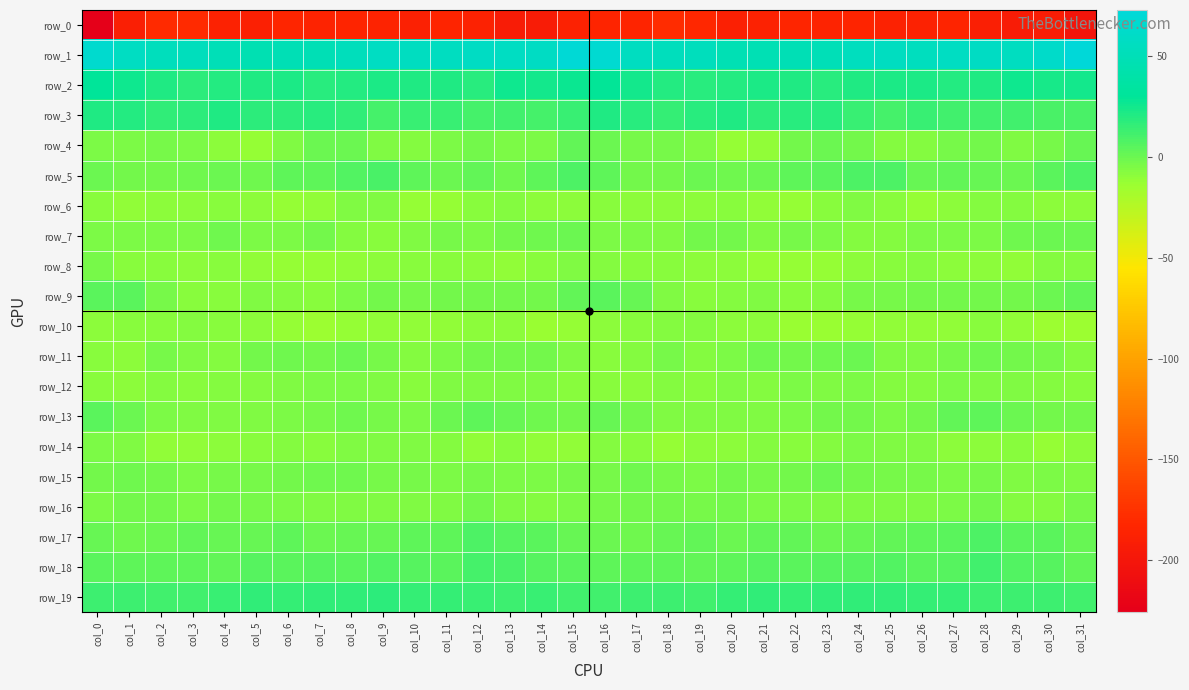

The value of row_6 at col_18 is -9.8. True or false?

True